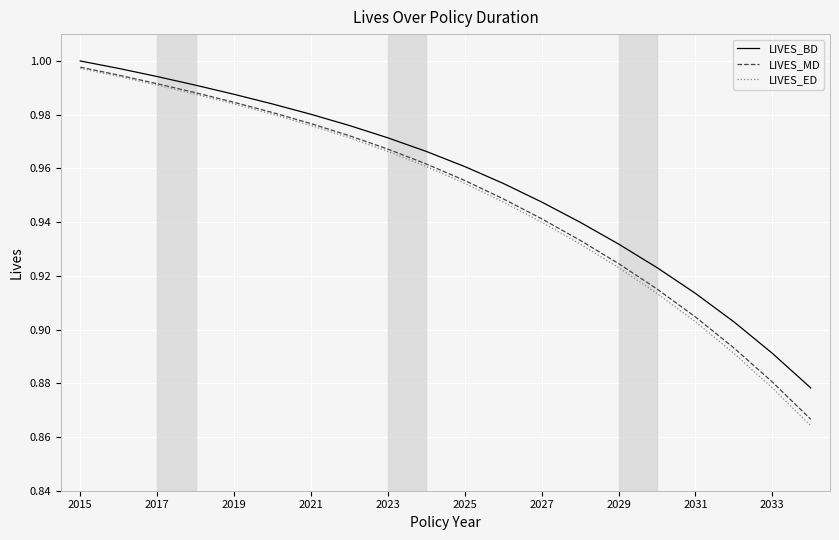

Which series has the widest spread of values?

LIVES_ED